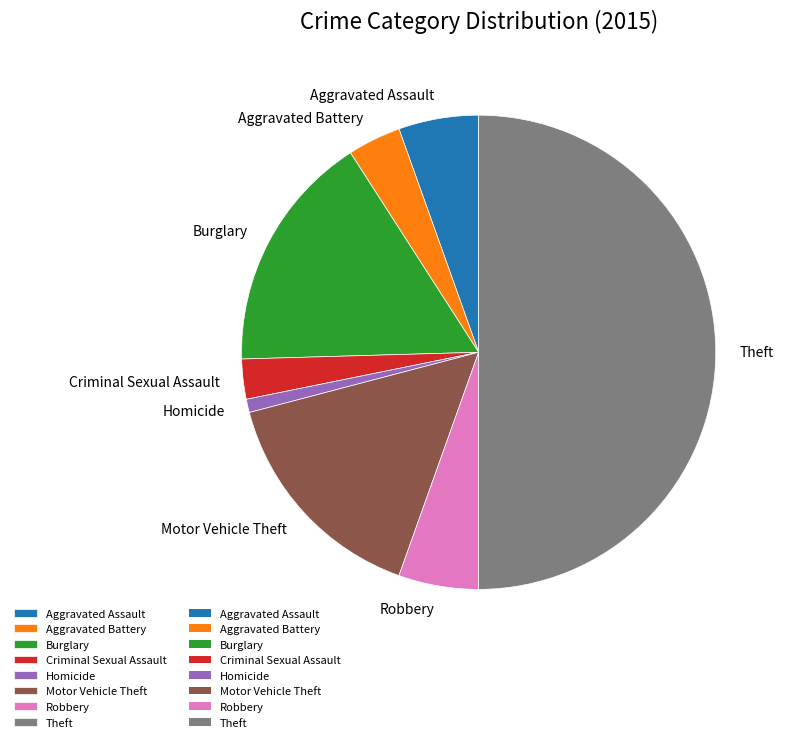

The Motor Vehicle Theft slice represents 15% of the pie. True or false?

True